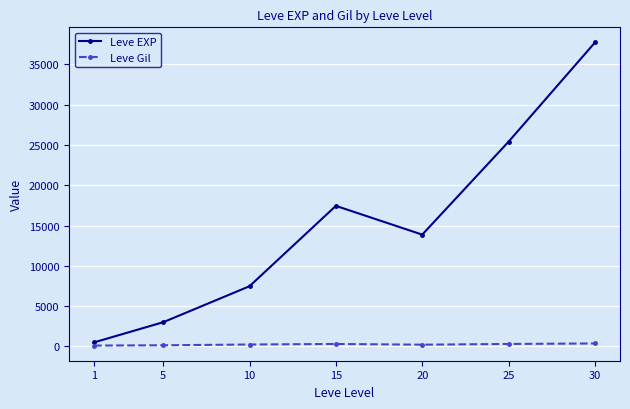

Is it true that Leve EXP equals 17445.0 at 15?

True